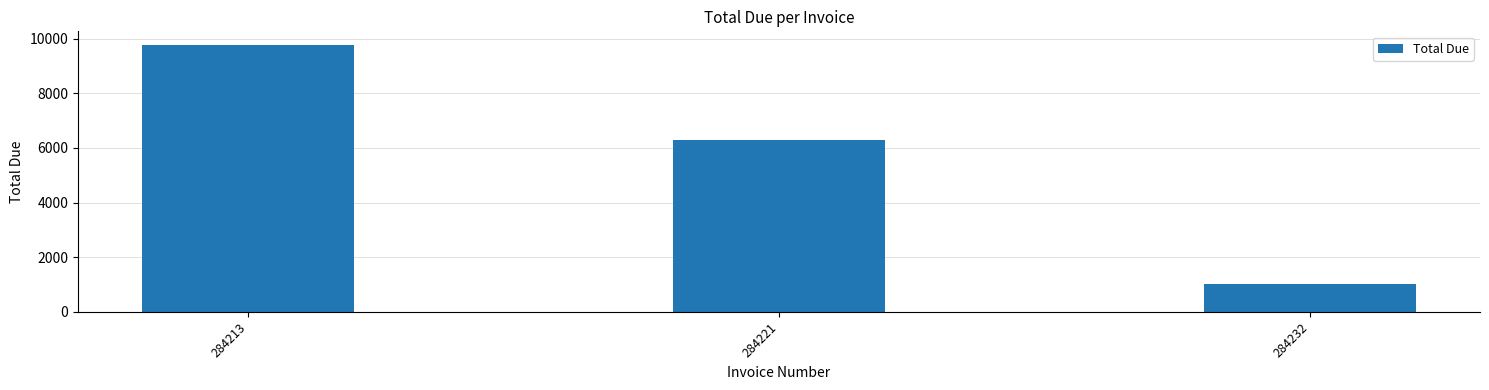

Where does the data first go above 6300?

284213